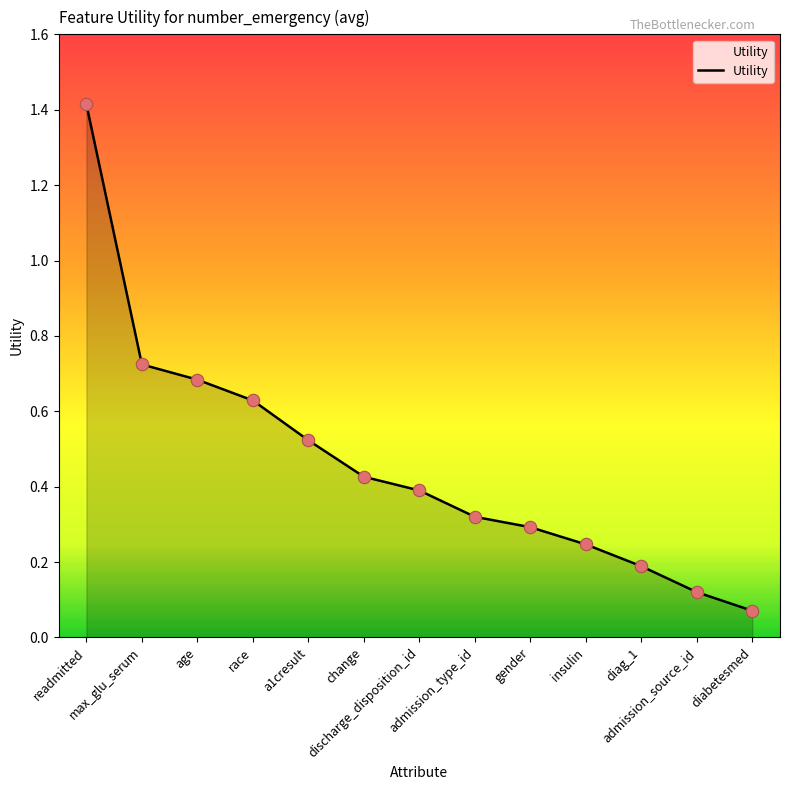

Which has a higher value, admission_type_id or admission_source_id?

admission_type_id